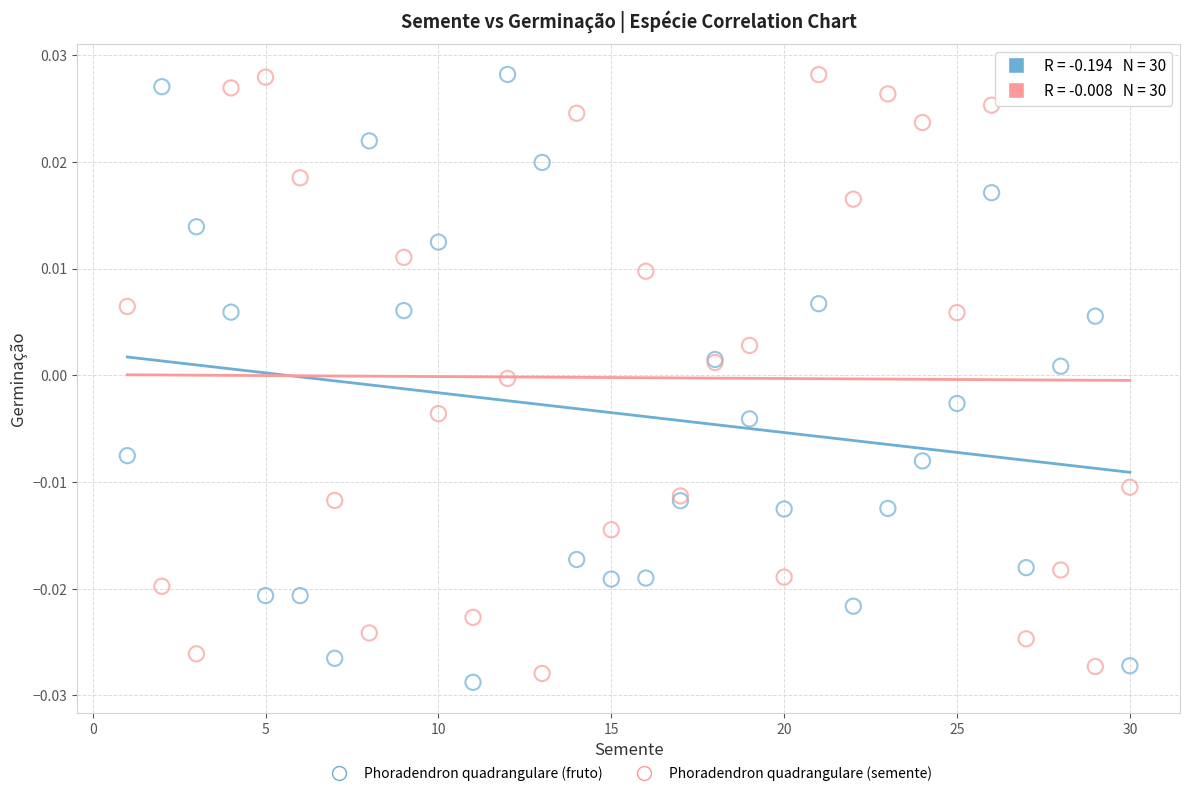

What is the X range (max minus min) for the scatter plot?

29.0